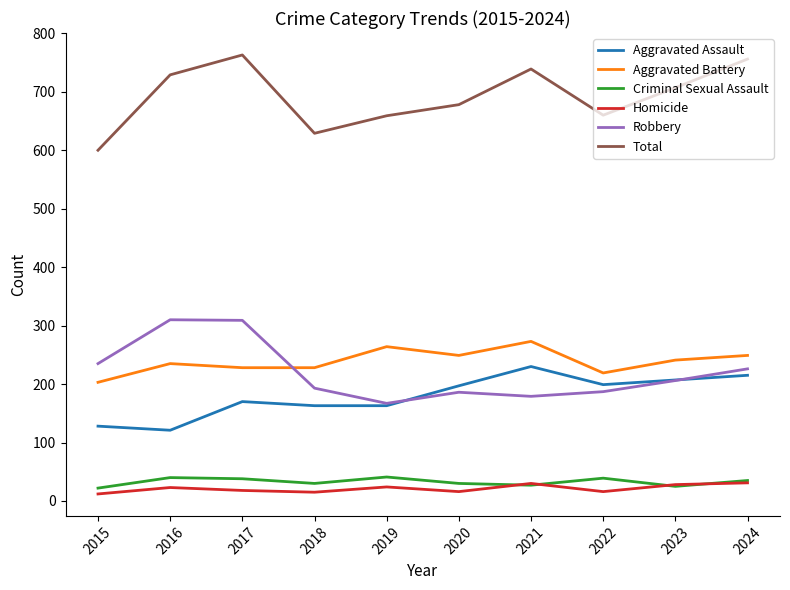

What is the highest value of the Aggravated Assault series?

230